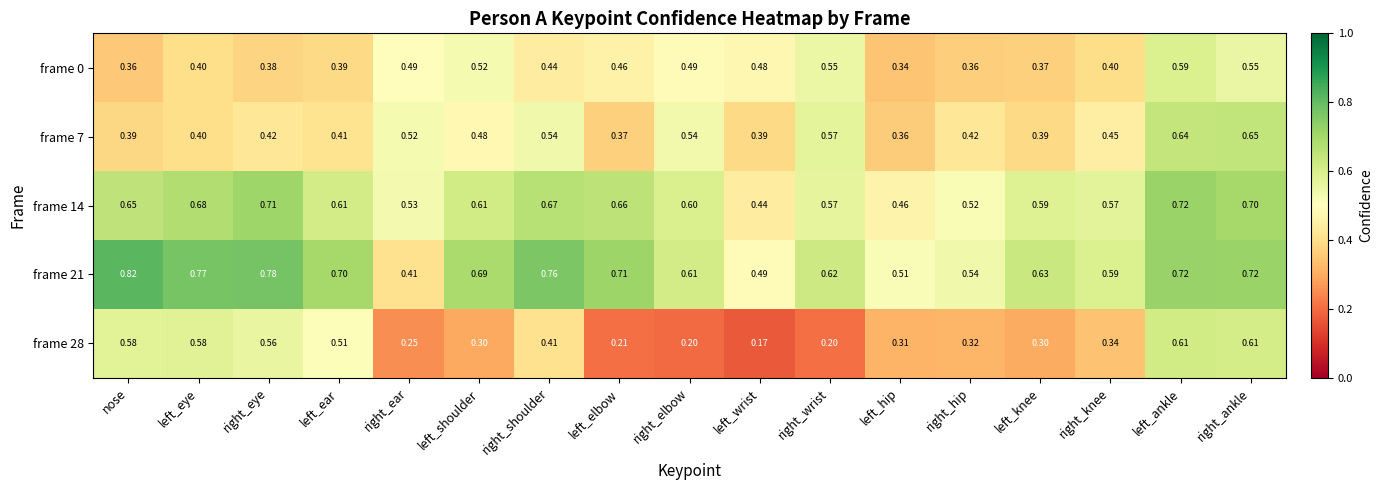

Which series has the largest range (max minus min)?

frame 28